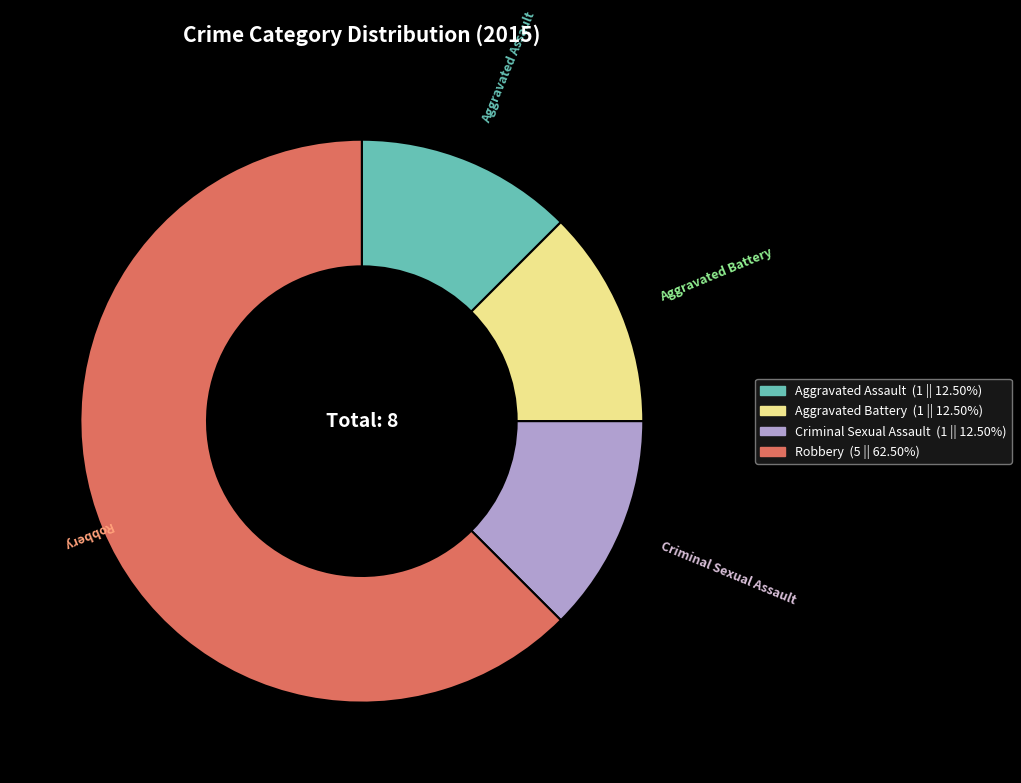

Combined, do Aggravated Assault and Criminal Sexual Assault account for over 50%?

No